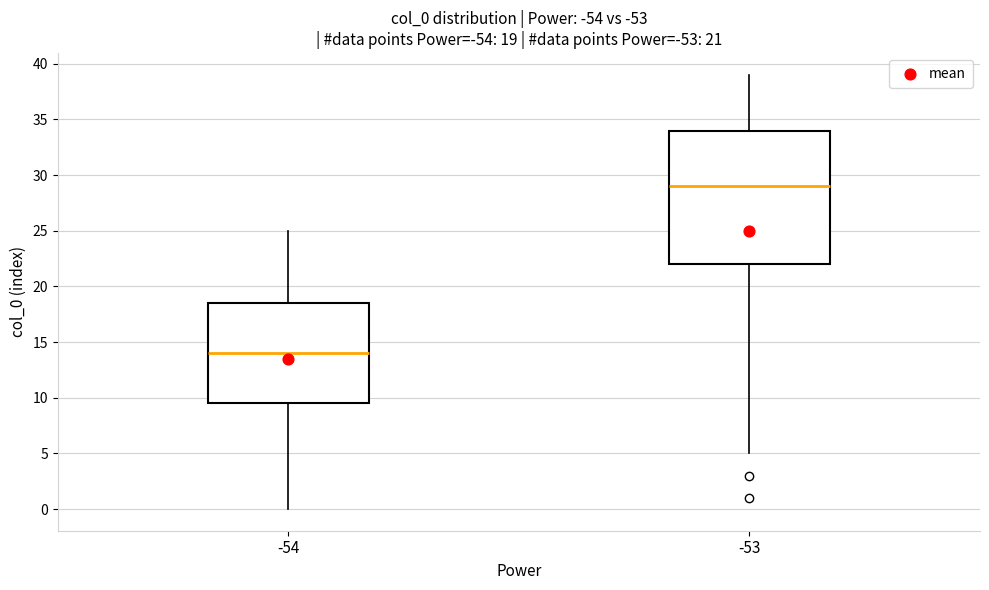

Which box's median line is the lowest?

-54